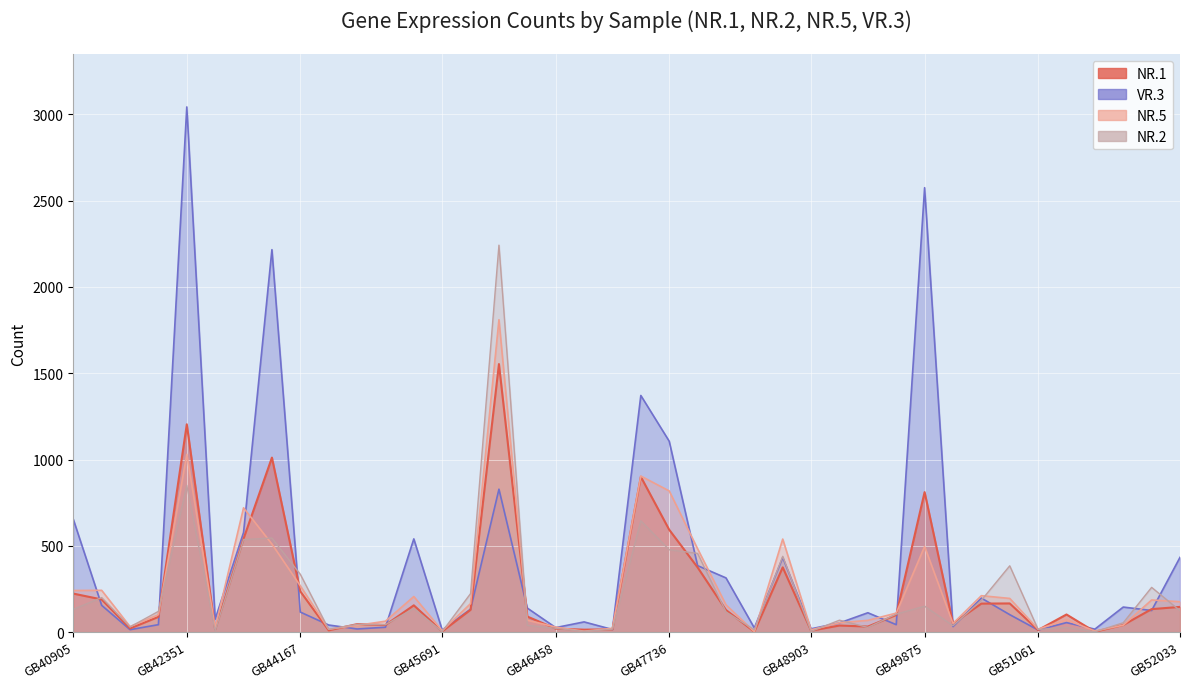

What are all the series names shown in the legend?

NR.1, NR.2, NR.5, VR.3